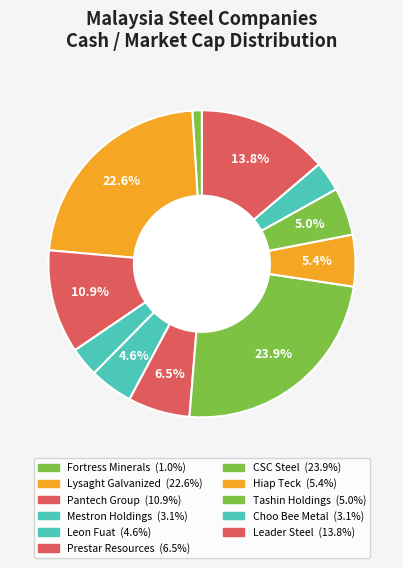

To the nearest percent, what is the difference between the Pantech Group and Mestron Holdings slice percentages?

8%